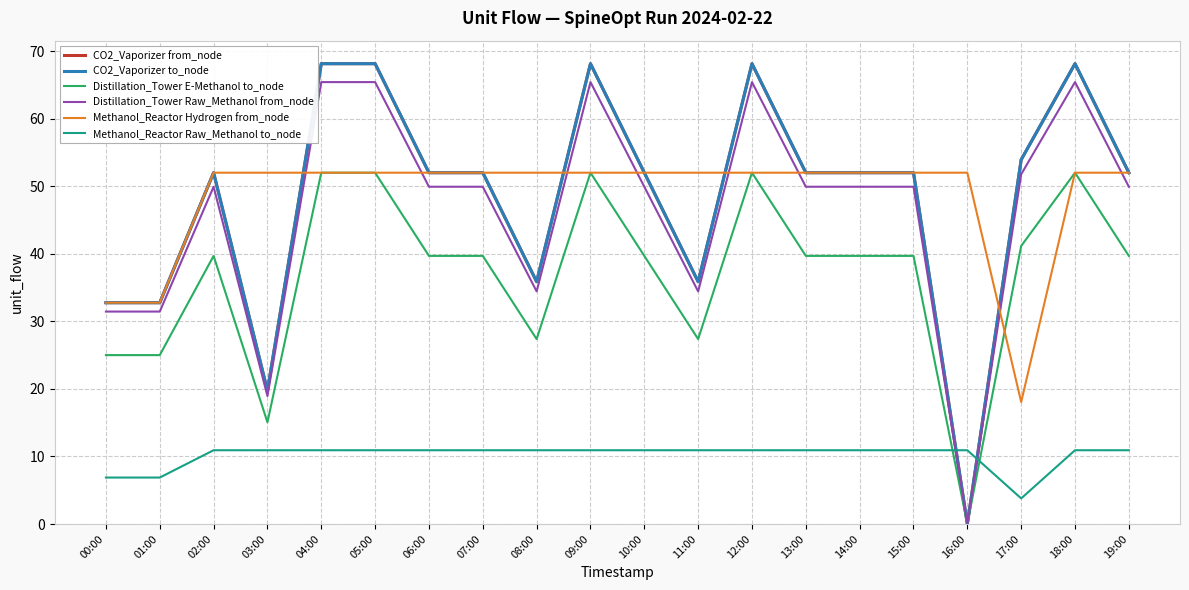

Does the chart display data point markers on the line(s)?

No